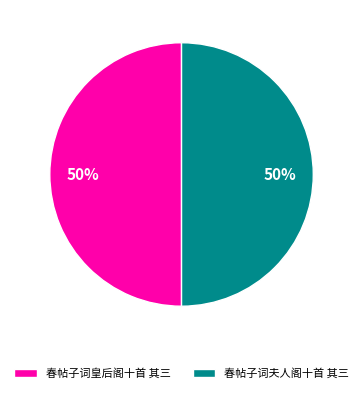

What percentage is the 春帖子词夫人阁十首 其三 slice, to the nearest percent?

50%